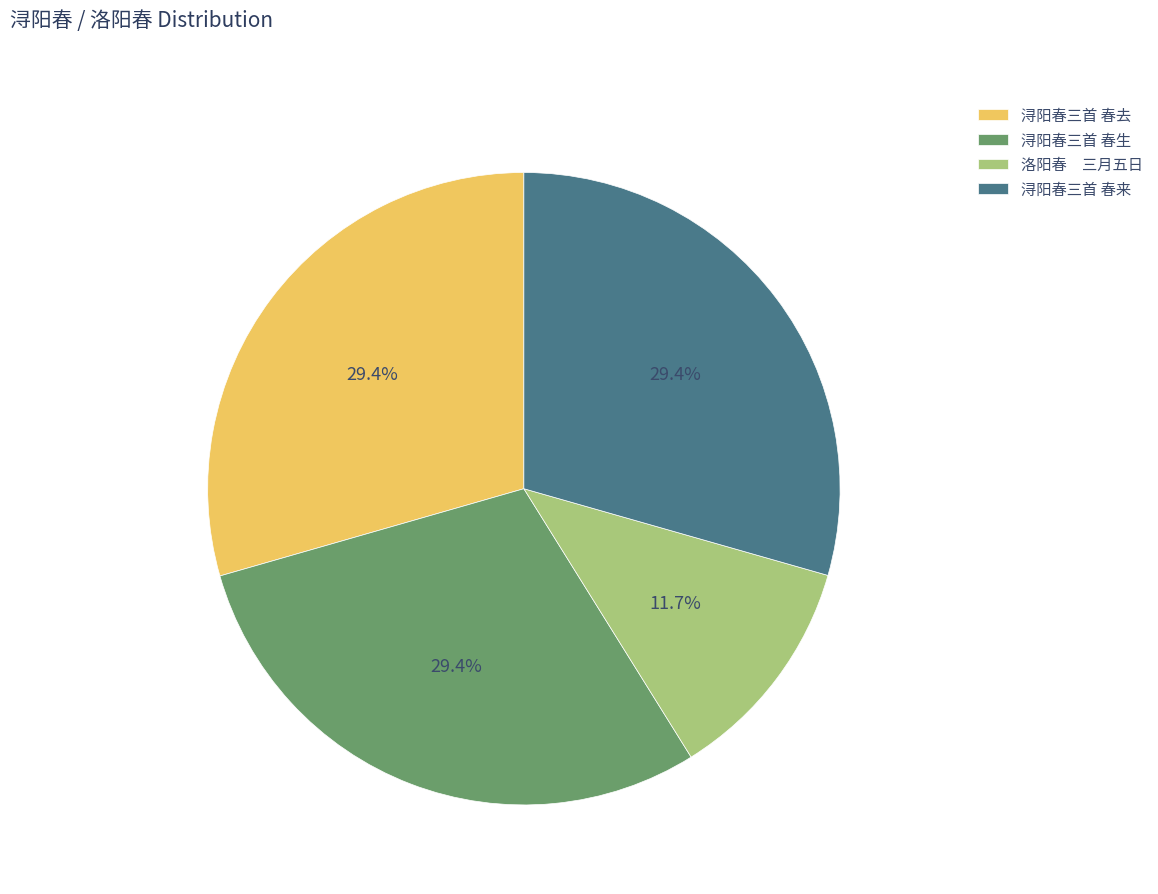

What is the ratio of the value at 浔阳春三首 春生 to the value at 浔阳春三首 春去?

1.0